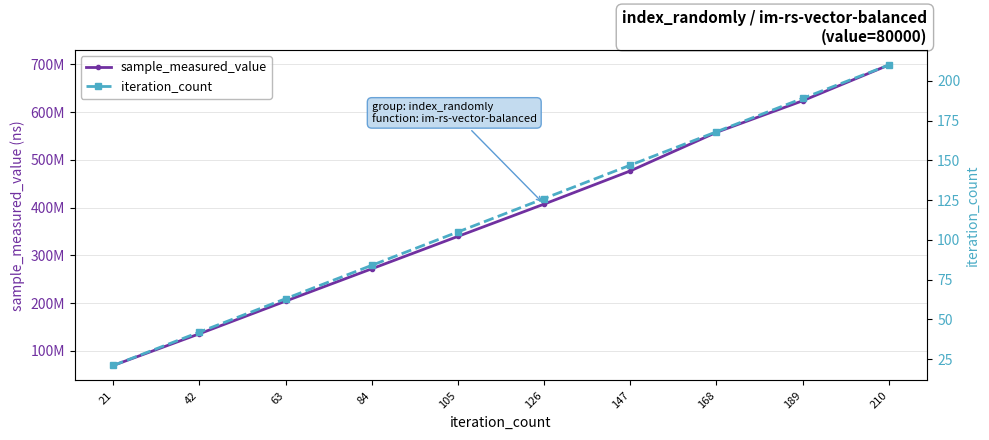

How many sample_measured_value values are between 203965973 and 557653166?

6